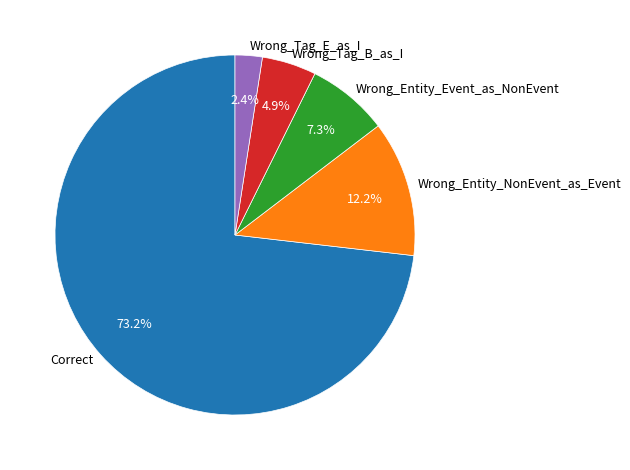

Is it true that Correct is 68% of the pie?

False